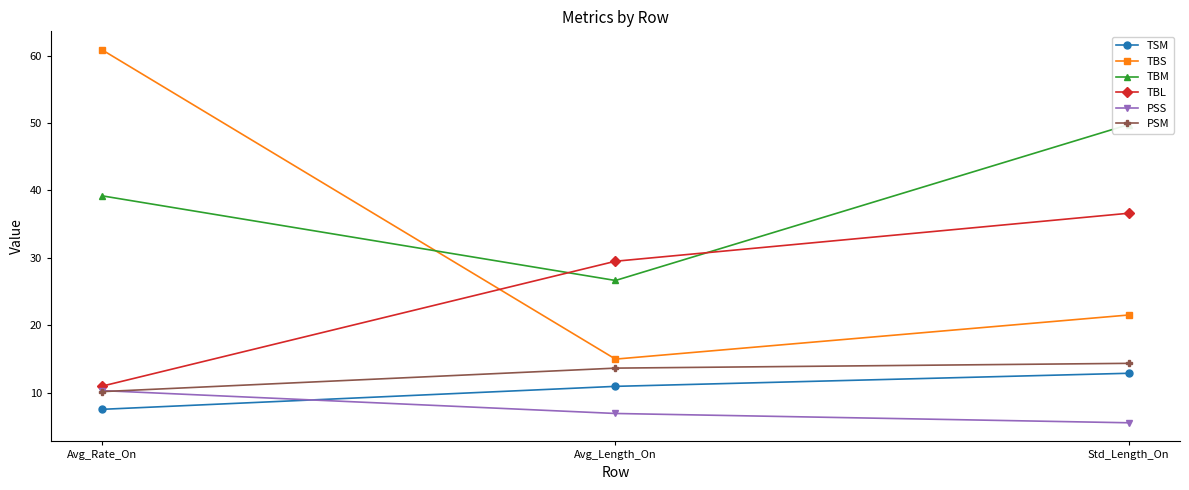

How many values in the PSM series are below 13?

1